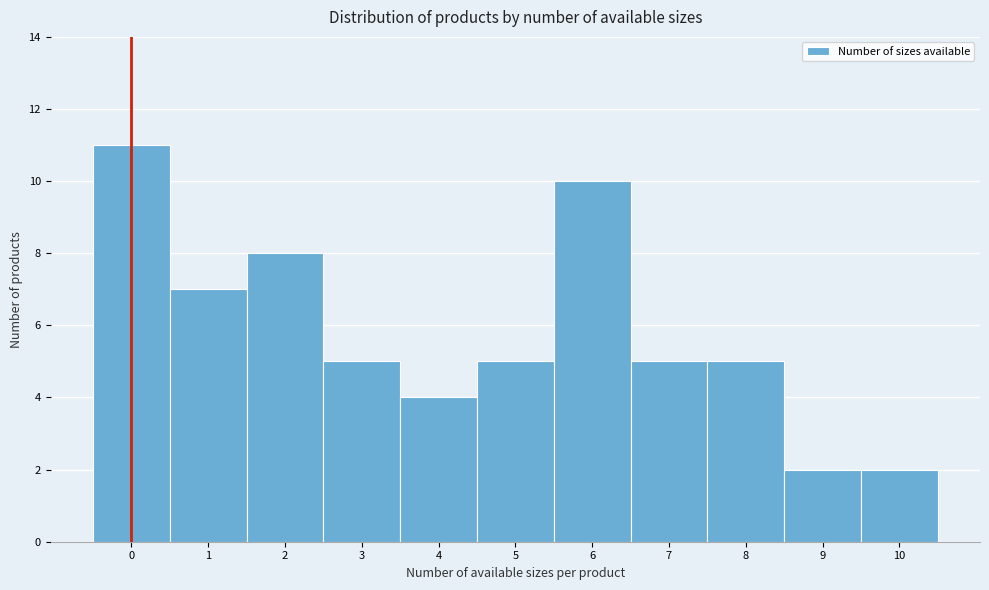

Reading right to left, transcribe all the data shown in this chart.

10=2	9=2	8=5	7=5	6=10	5=5	4=4	3=5	2=8	1=7	0=11